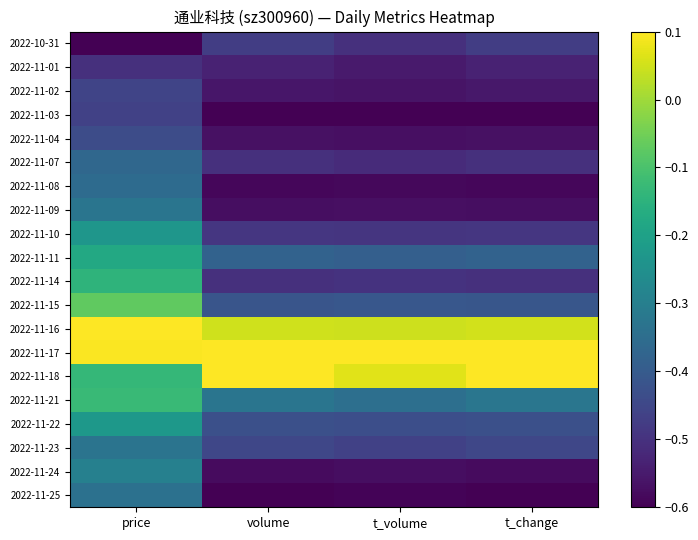

Count the number of data series in this chart.

20